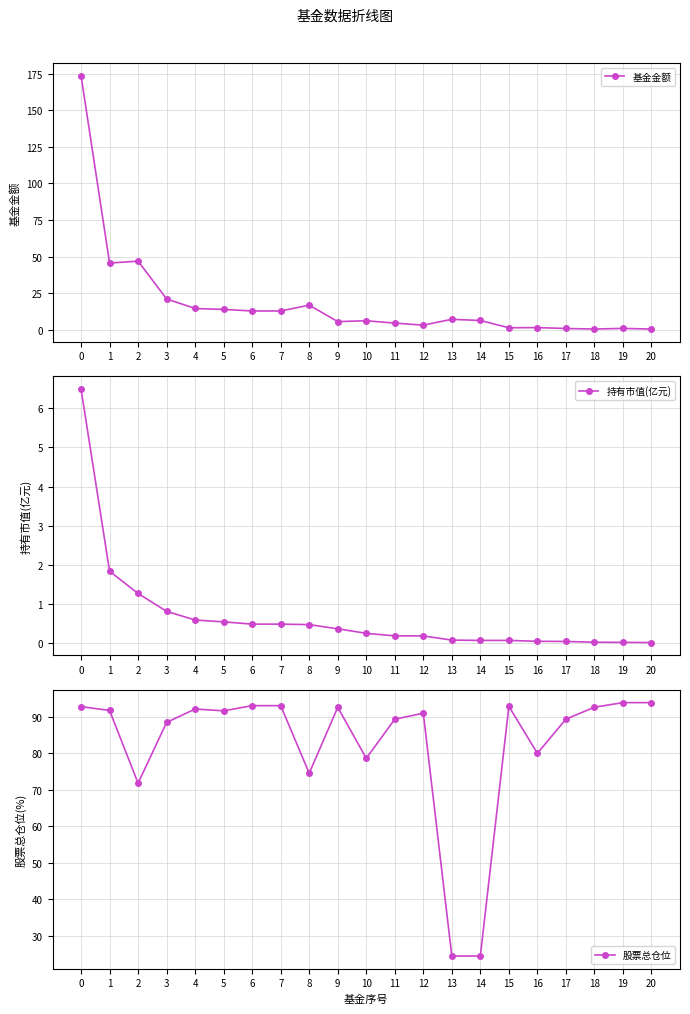

Where is 基金金额 nearest to the value 87?

2